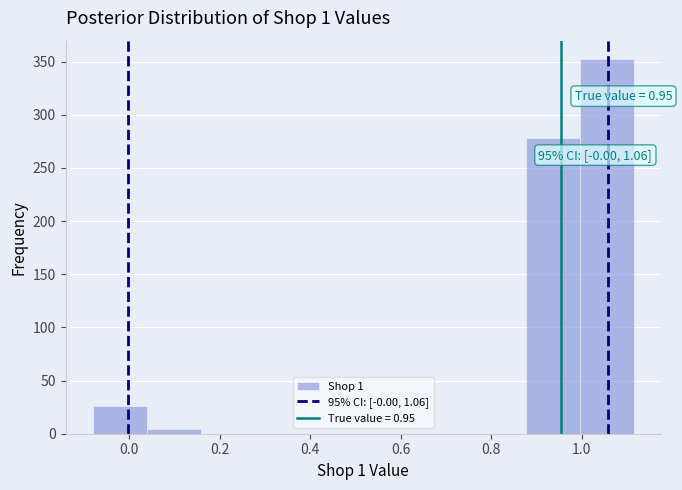

Over which range of the x-axis is the bar tallest?

1.00 to 1.12